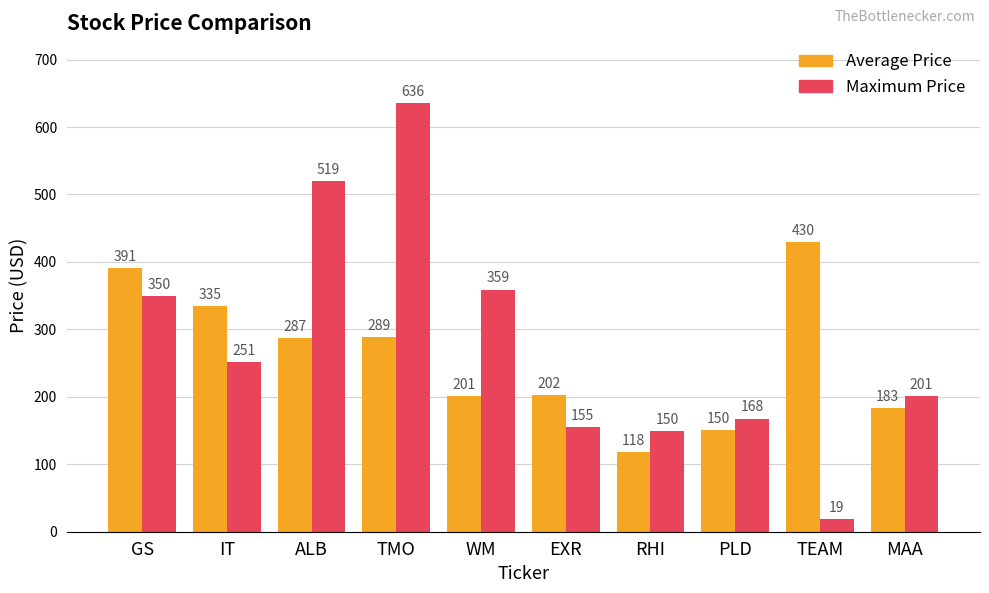

What are all the series names shown in the legend?

Average Price, Maximum Price